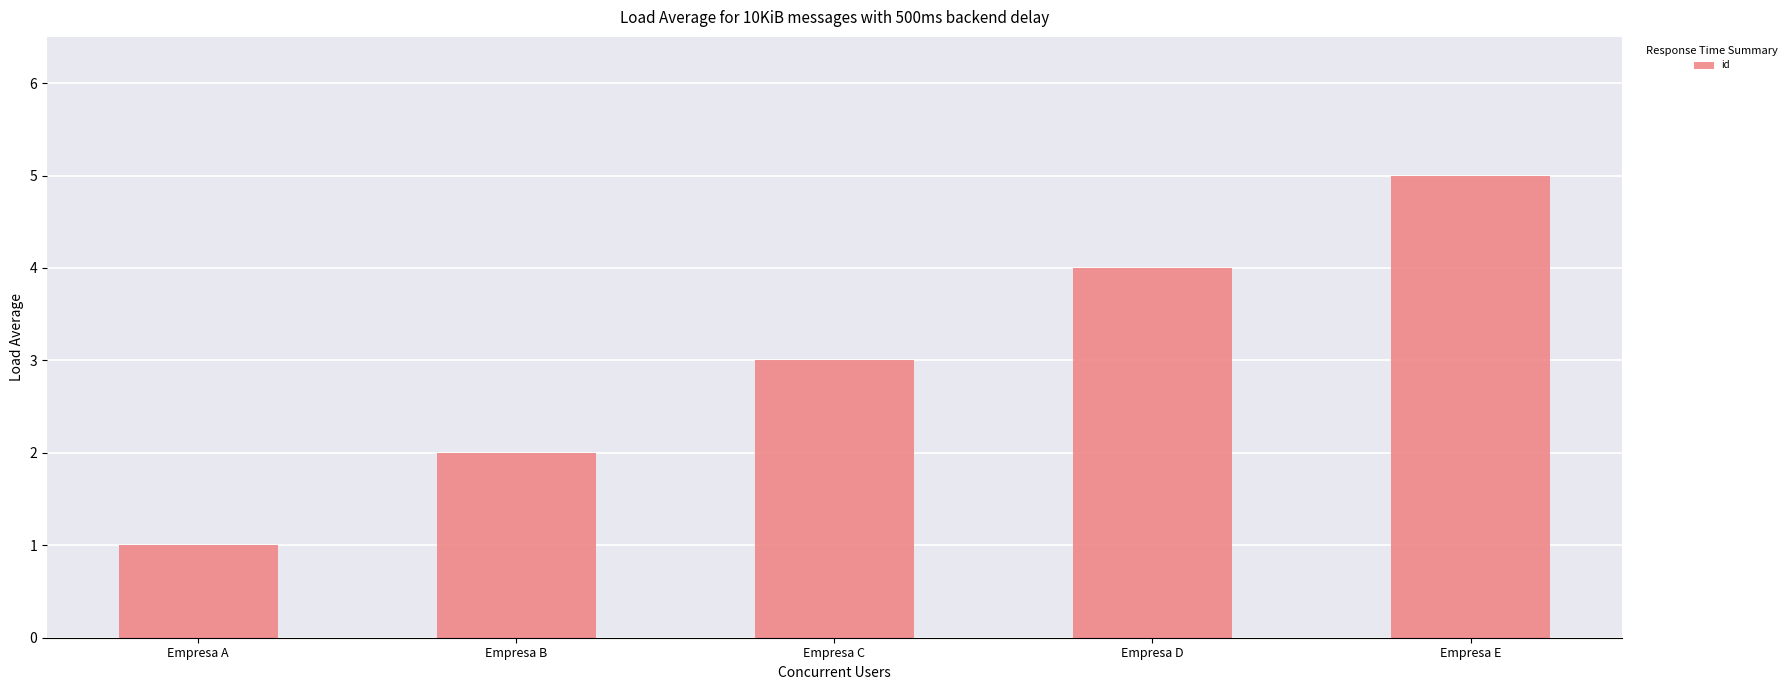

Rank the categories by value from highest to lowest.

Empresa E, Empresa D, Empresa C, Empresa B, Empresa A